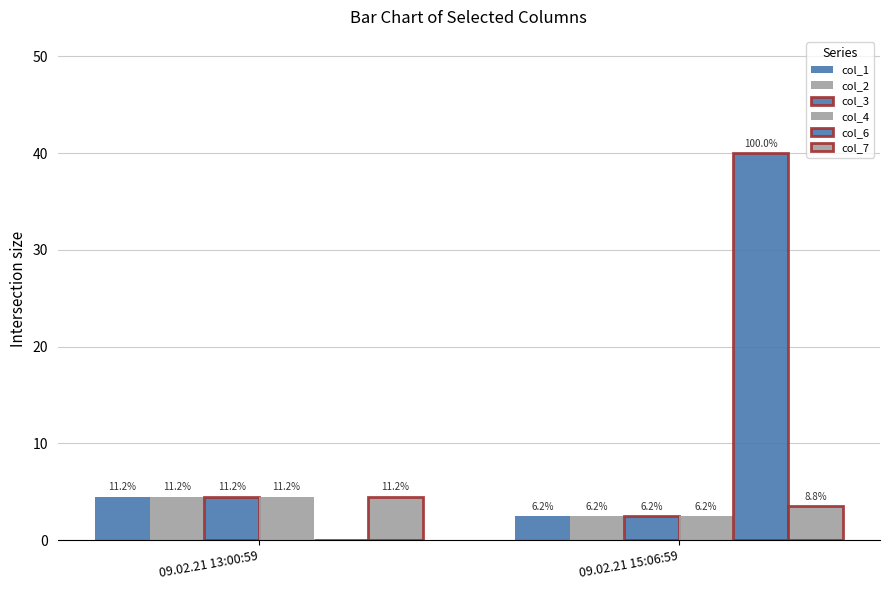

Are the bars grouped side by side (vs. stacked)?

Yes